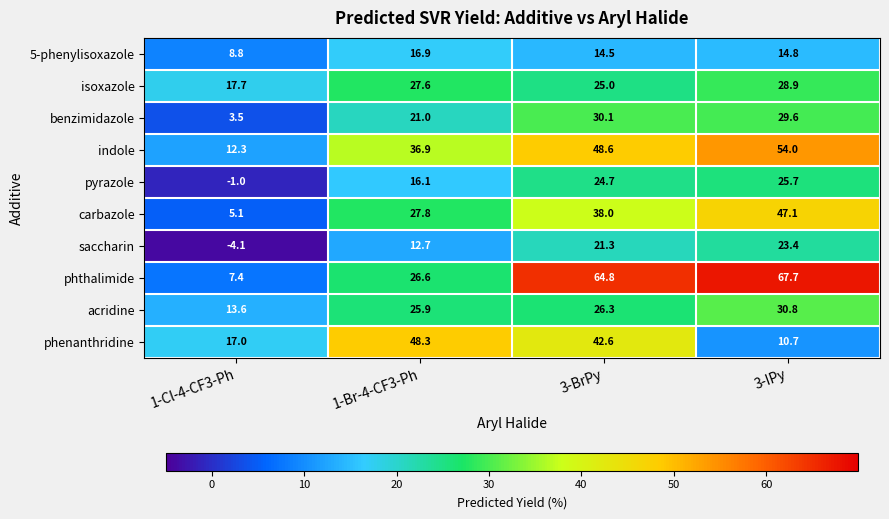

What is the difference between the second highest and minimum values in the pyrazole series?

25.7